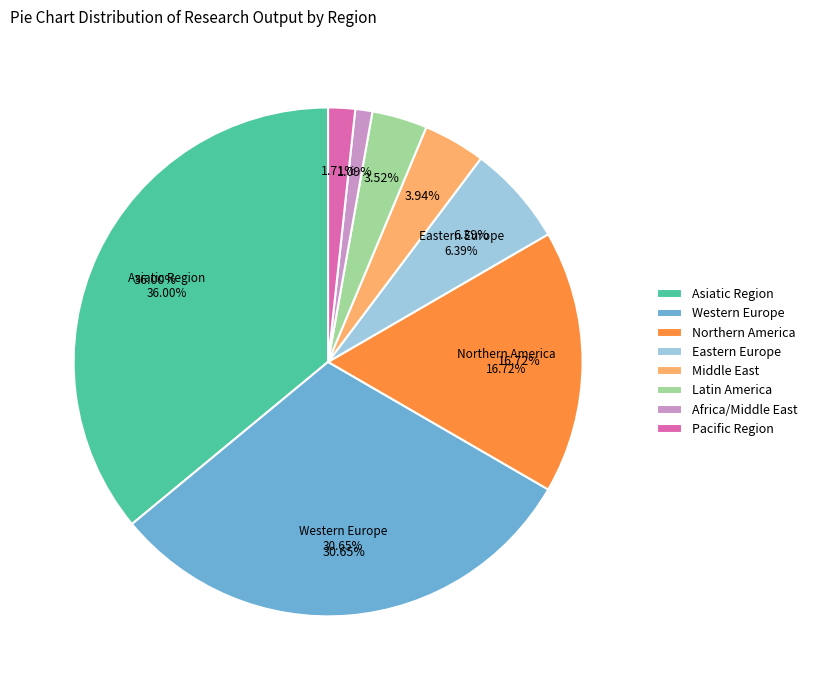

Does Africa/Middle East account for over 50% of the chart?

No